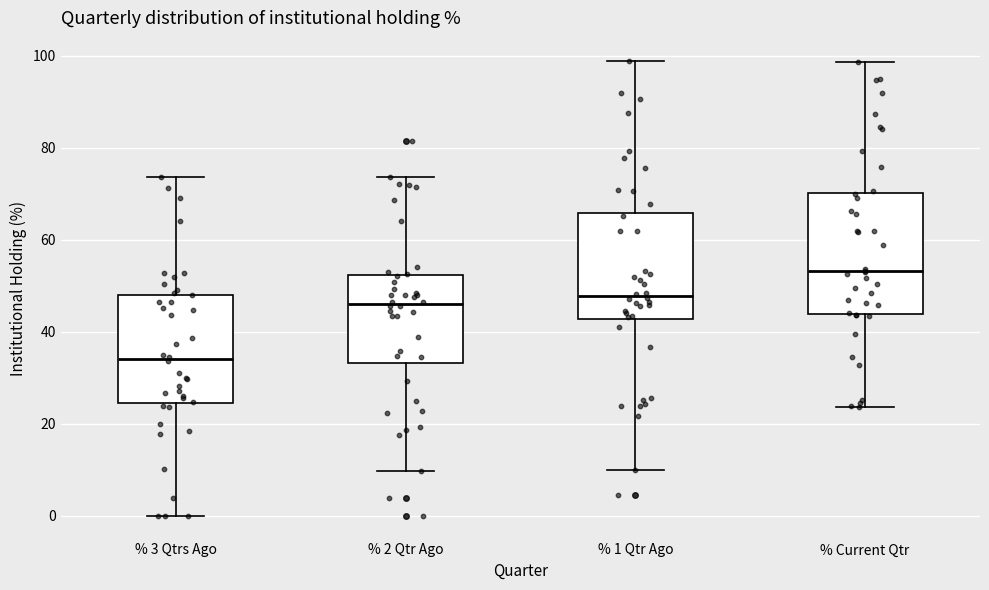

Where does the upper whisker of the box for % 2 Qtr Ago end on the y-axis? The values are not printed on the chart, so give them approximately, as read against the axis.

74